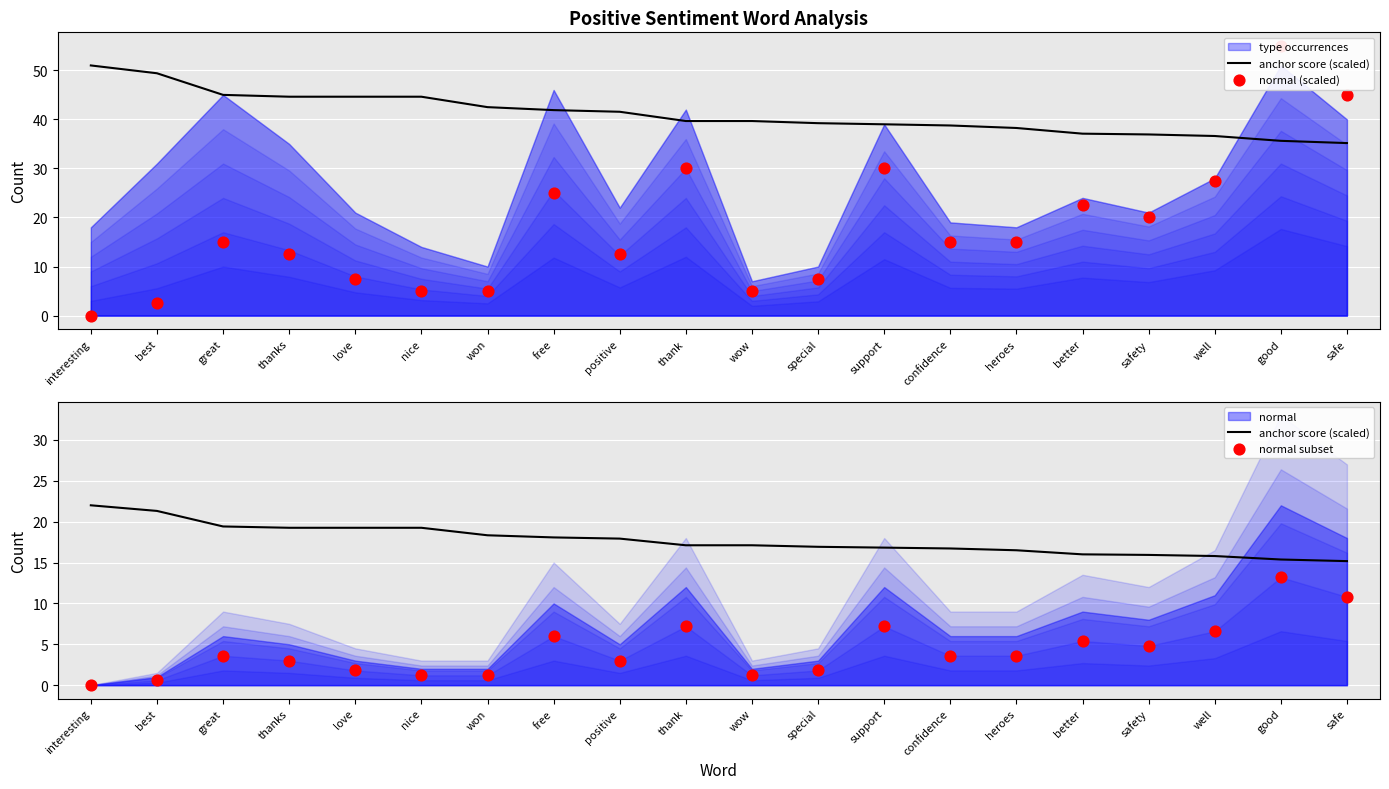

Which series contains the lowest Y value?

normal (scaled)